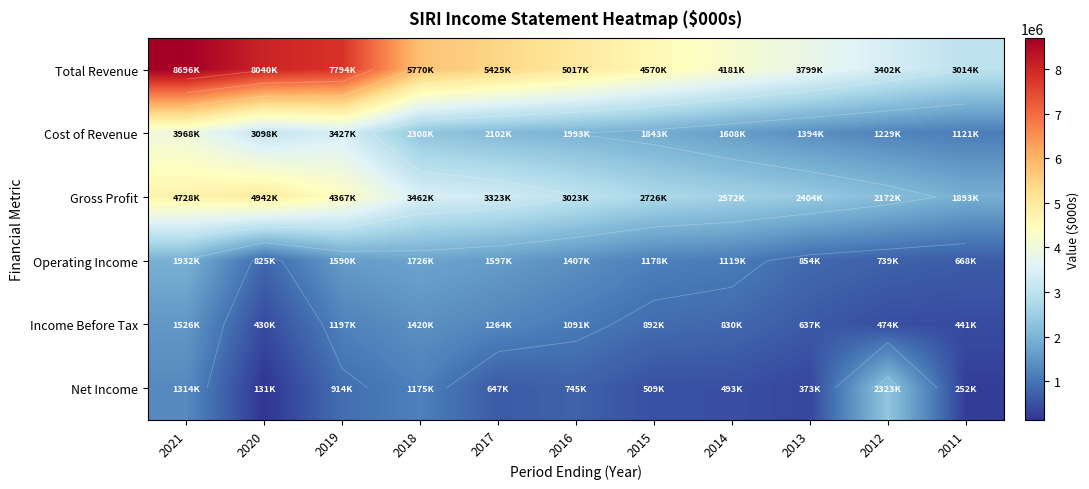

What is the sum of all Operating Income values?

13639600